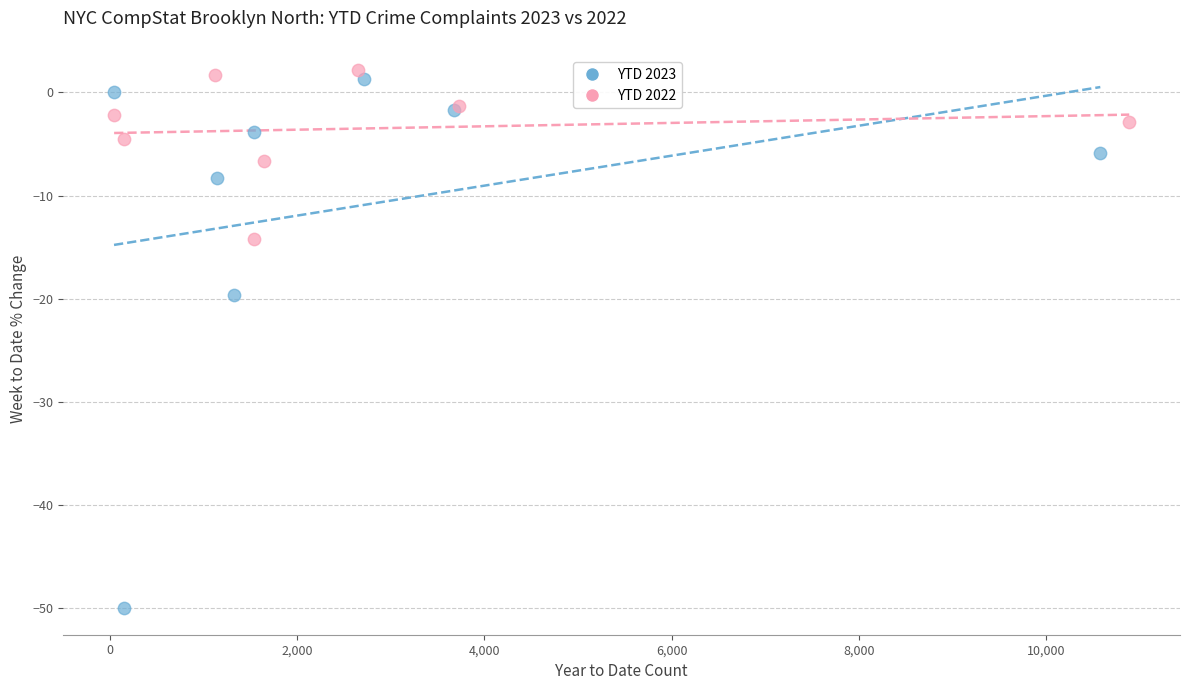

Which series has the largest Y range (max minus min)?

YTD 2023